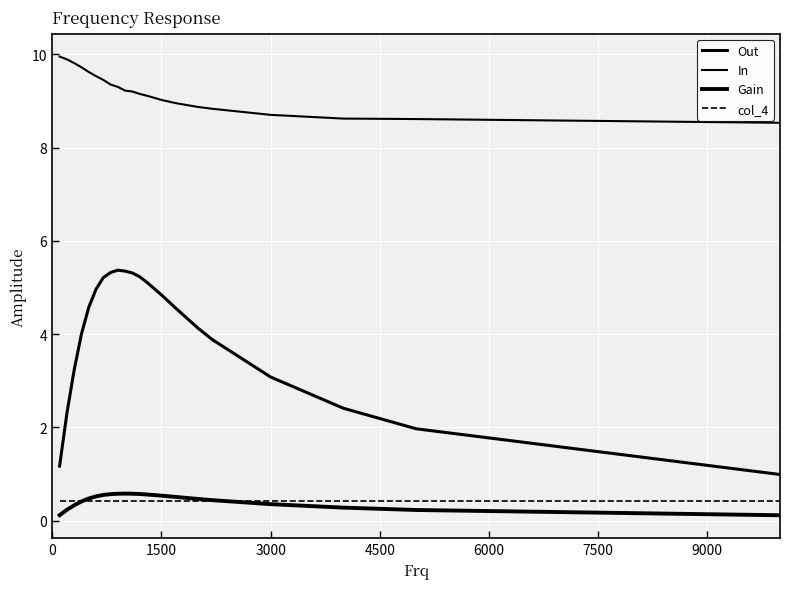

True or false: Gain has more than 2 interior local peaks.

False